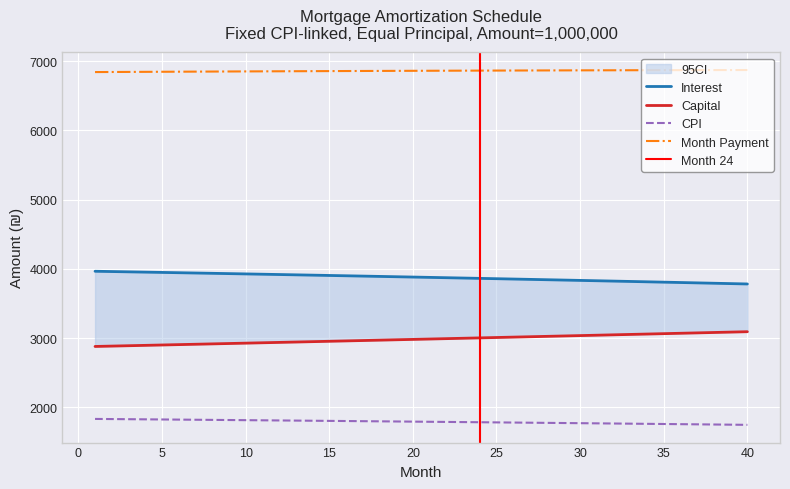

True or false: Month Payment and CPI intersect in this chart.

False